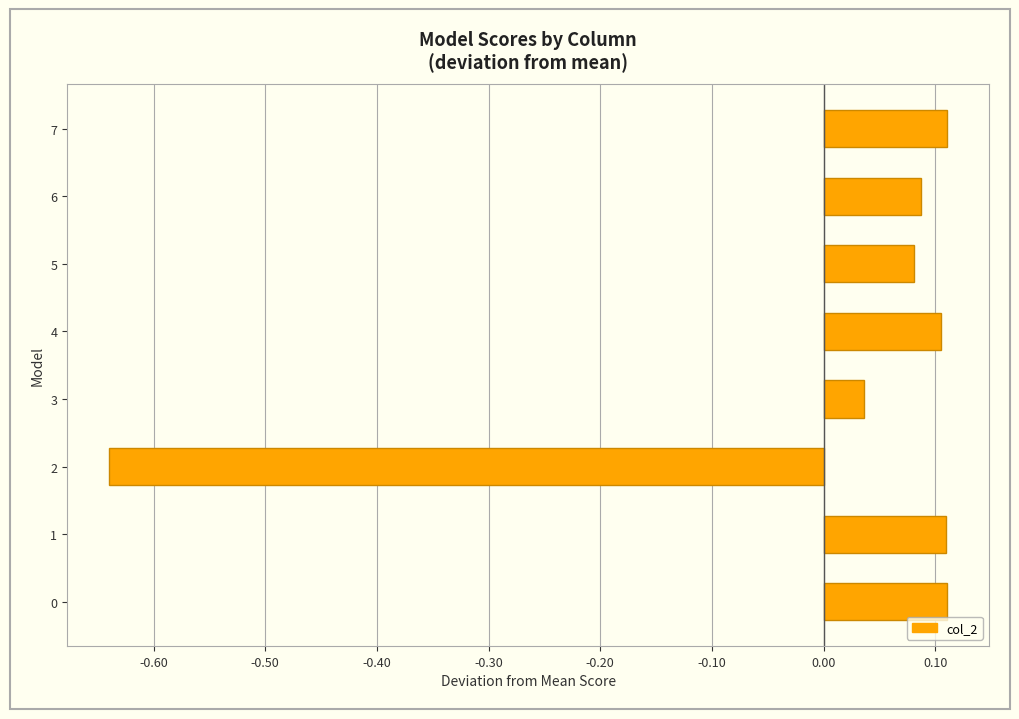

Which has a higher value, 5 or 2?

5